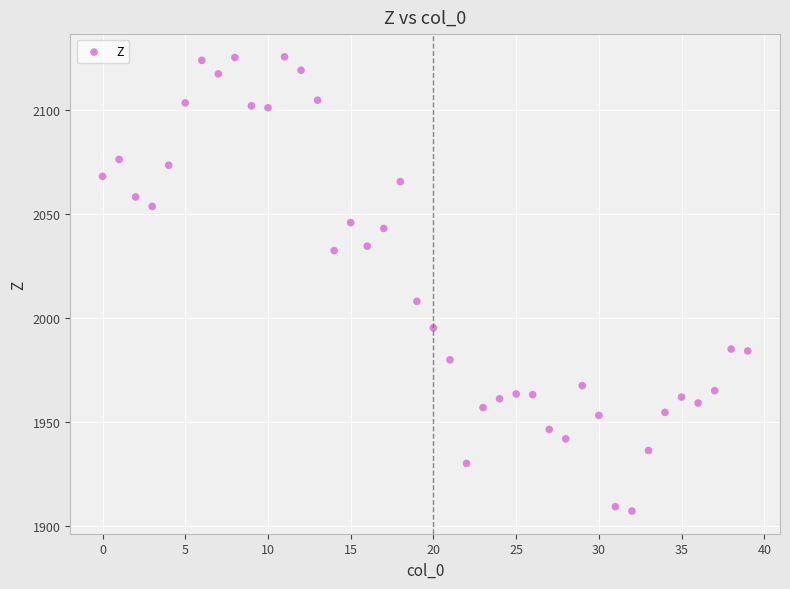

What Y value in the scatter plot is closest to 2016?

2008.0